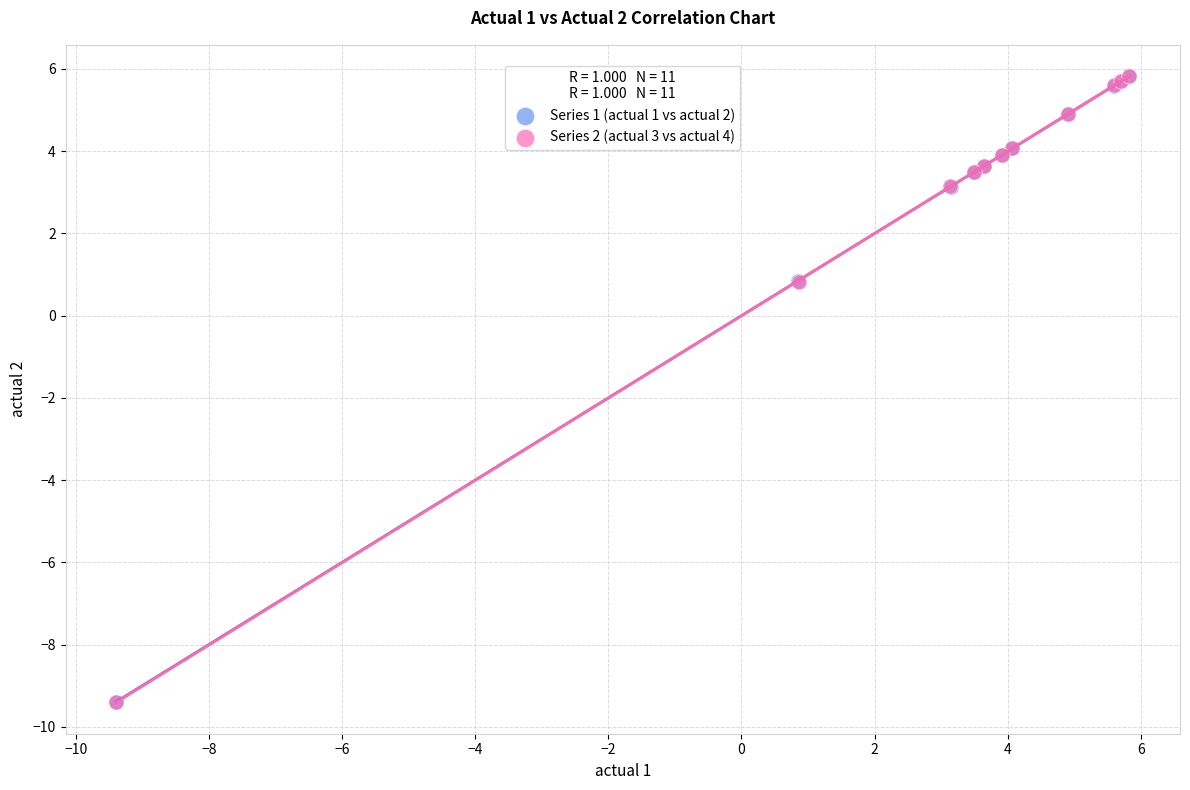

Which series has the widest spread of Y values?

Series 2 (actual 3 vs actual 4)